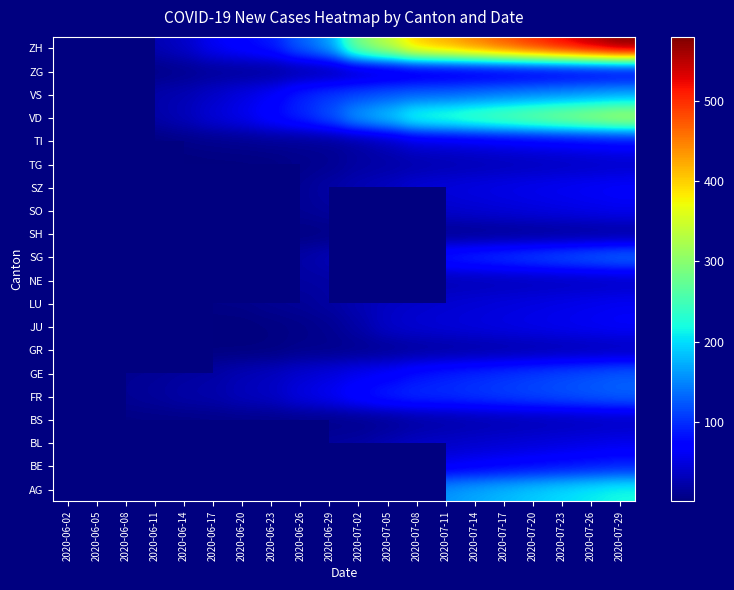

At which category is the sum across all series the highest?

2020-07-29